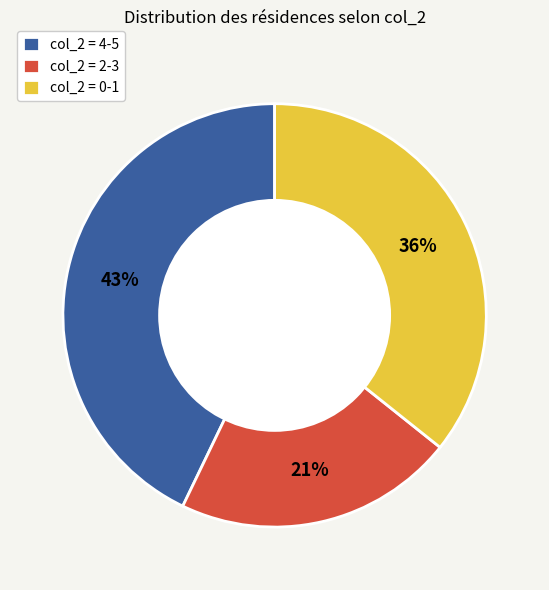

What is the ratio of the value at col_2 = 0-1 to the value at col_2 = 2-3?

1.7